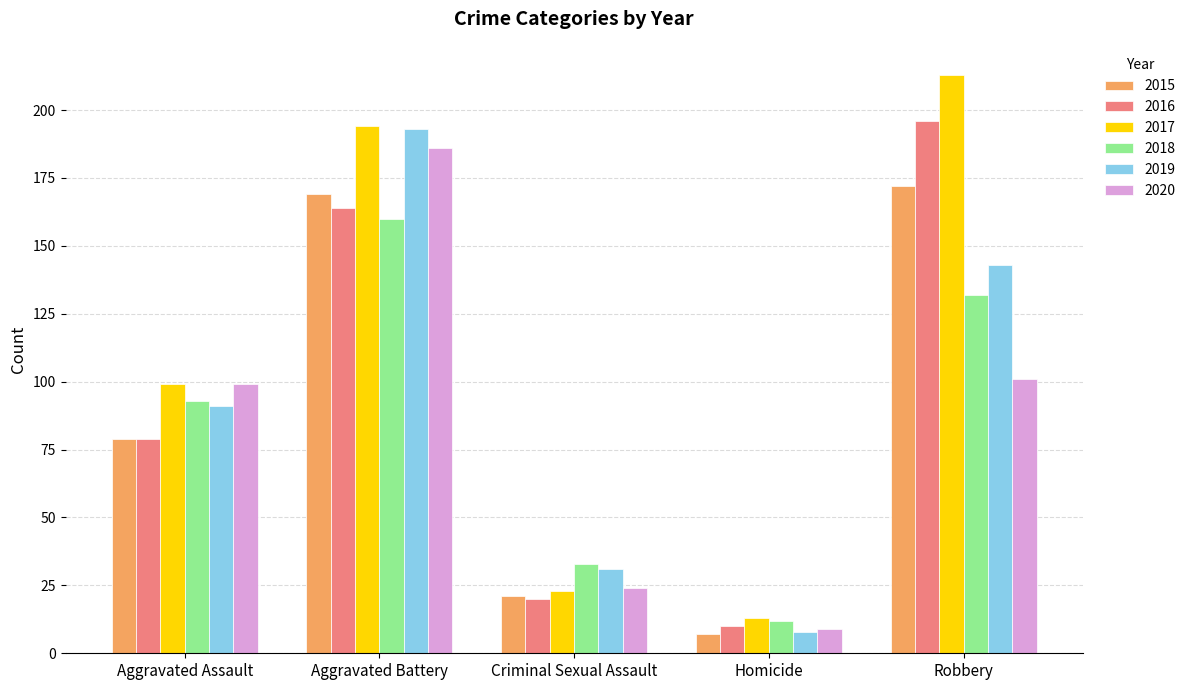

Is the value of 2015 at Criminal Sexual Assault greater than the value of 2019 at Homicide?

Yes